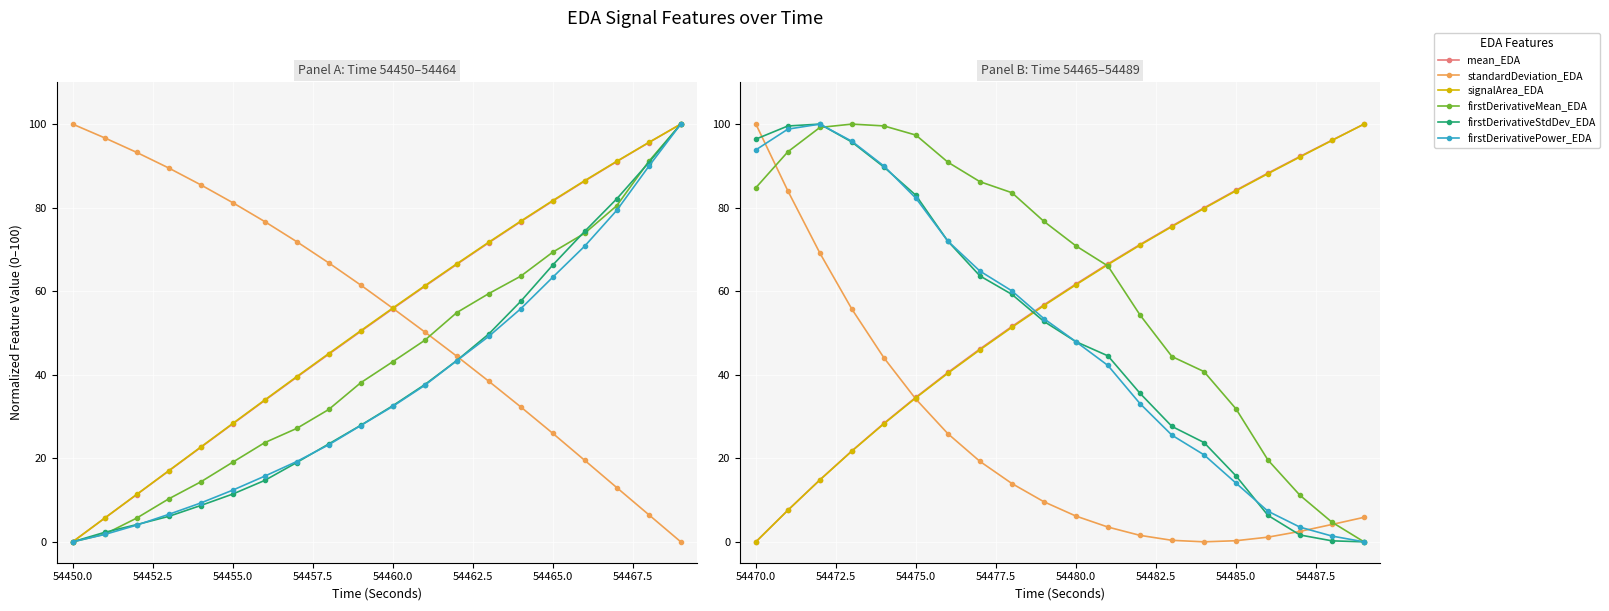

Is it true that signalArea_EDA equals 103.8 at 11?

False